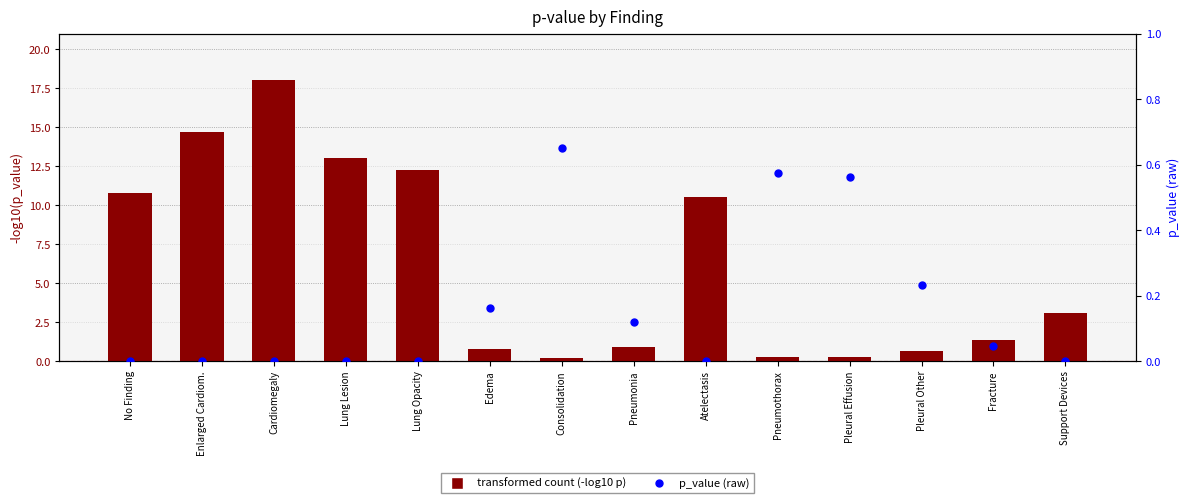

Which series reaches the maximum Y coordinate?

transformed count